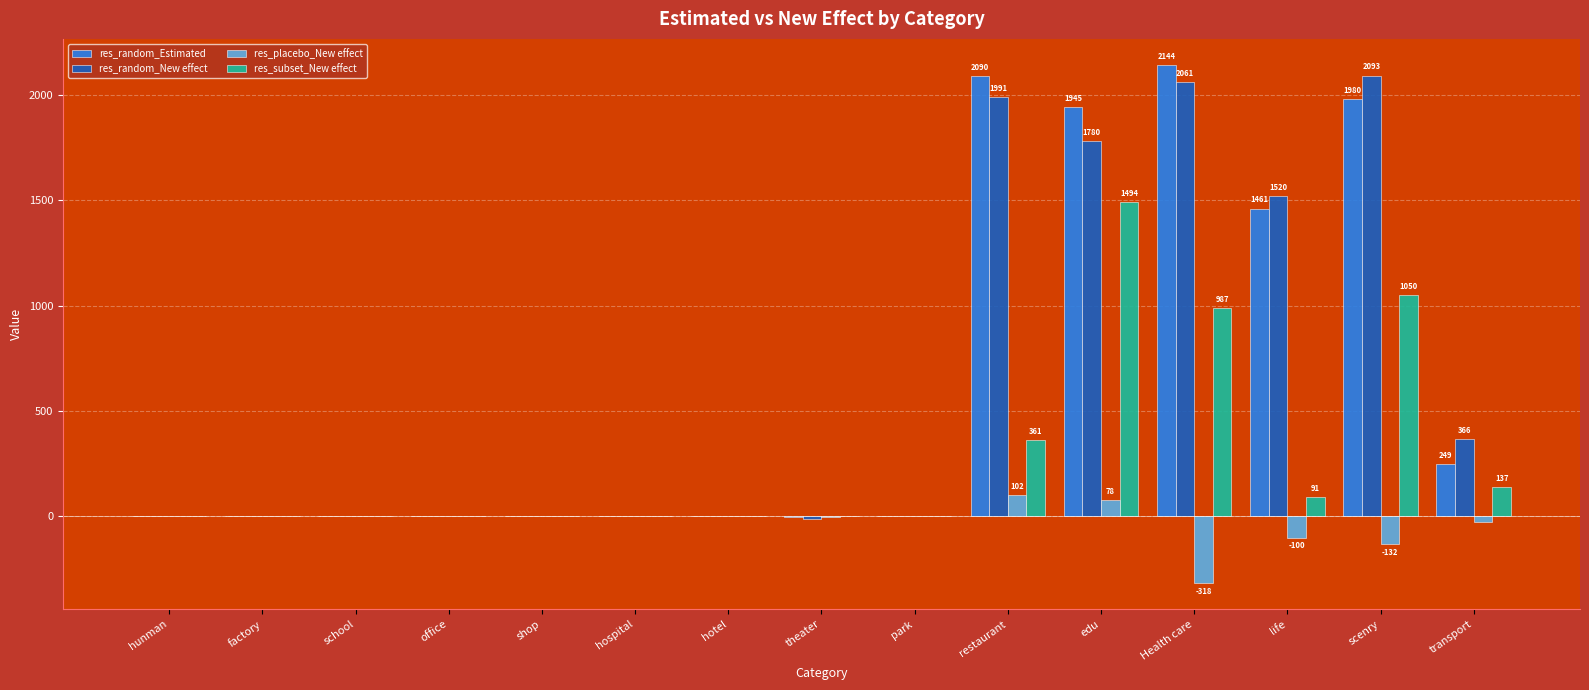

True or false: res_subset_New effect has a value of 161.6 at restaurant.

False